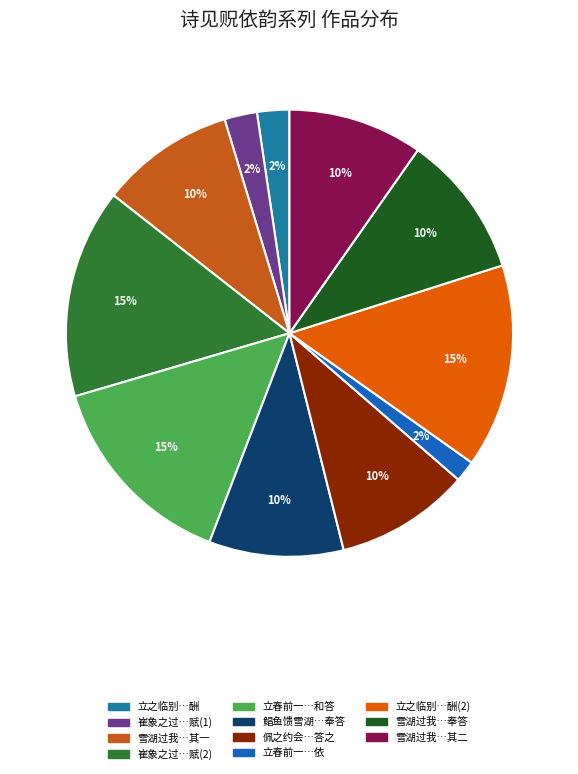

Is there a majority slice in this chart?

No